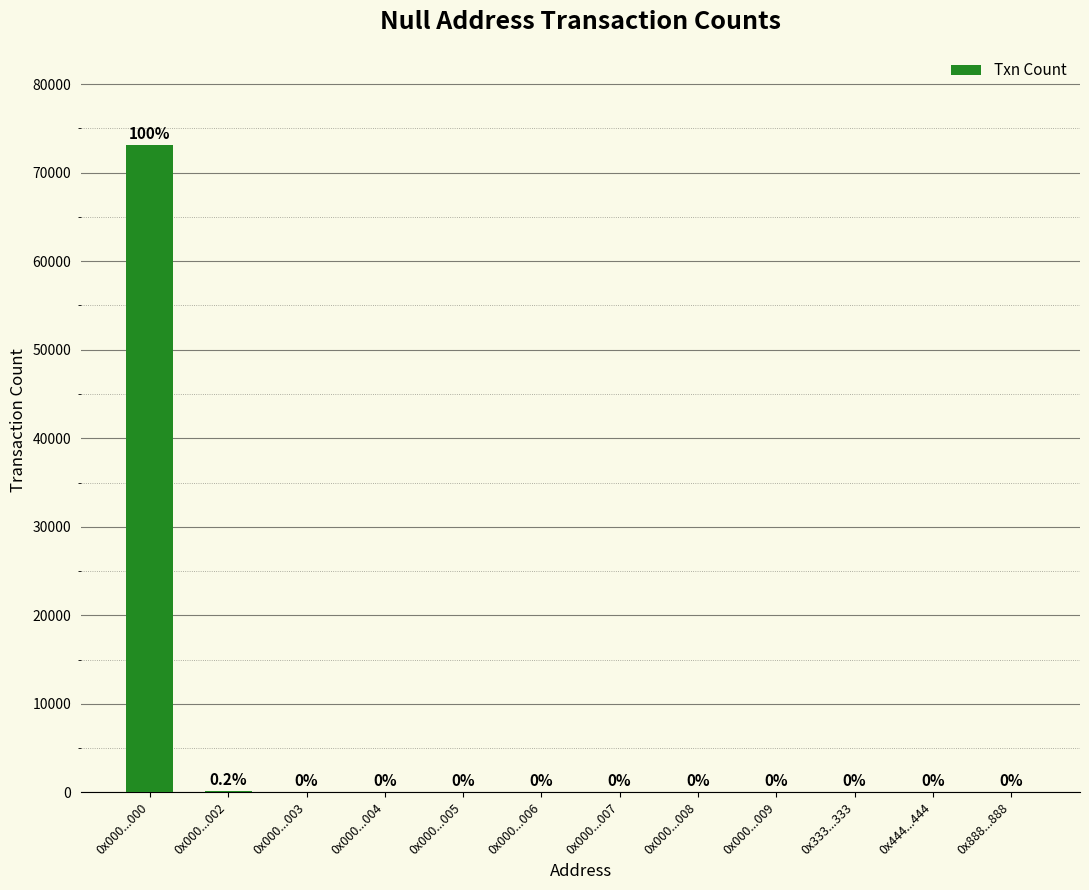

List the labels in order of value, largest first.

0x000...000, 0x000...002, 0x000...003, 0x000...004, 0x000...005, 0x888...888, 0x444...444, 0x000...008, 0x000...009, 0x333...333, 0x000...006, 0x000...007